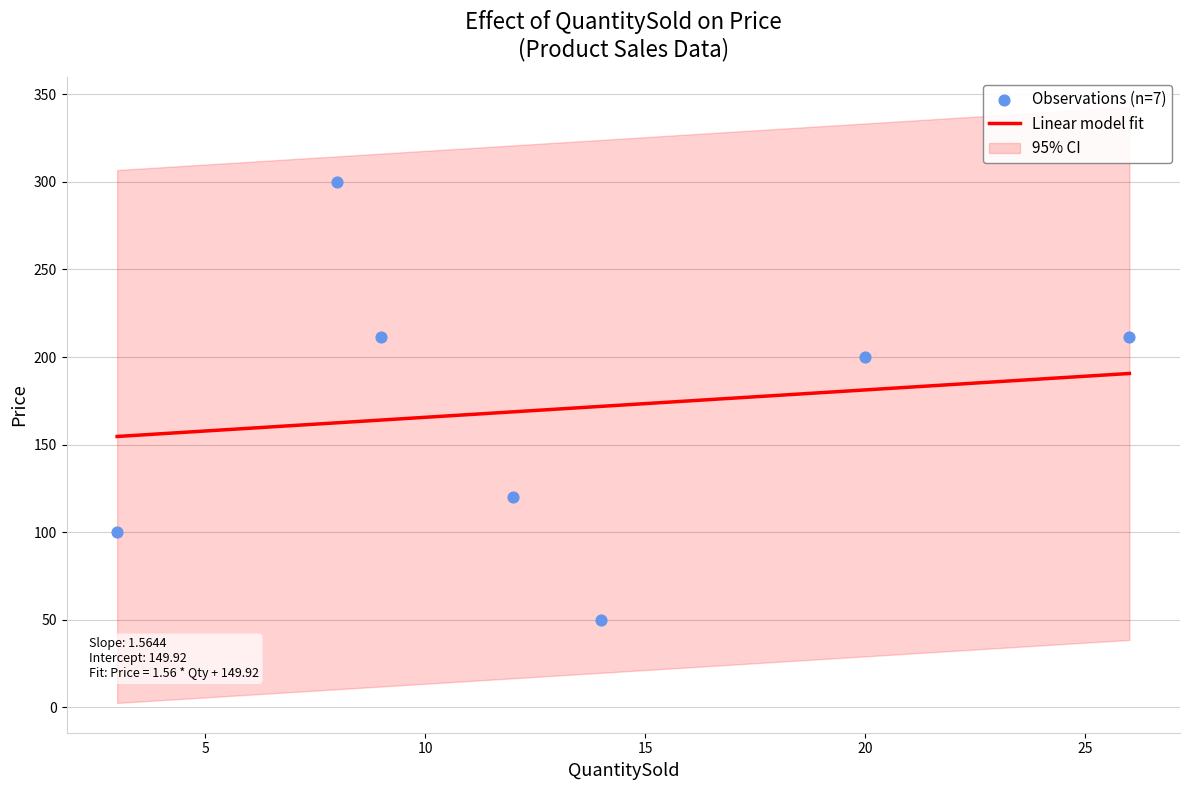

Between 26 and 8, which is larger?

8